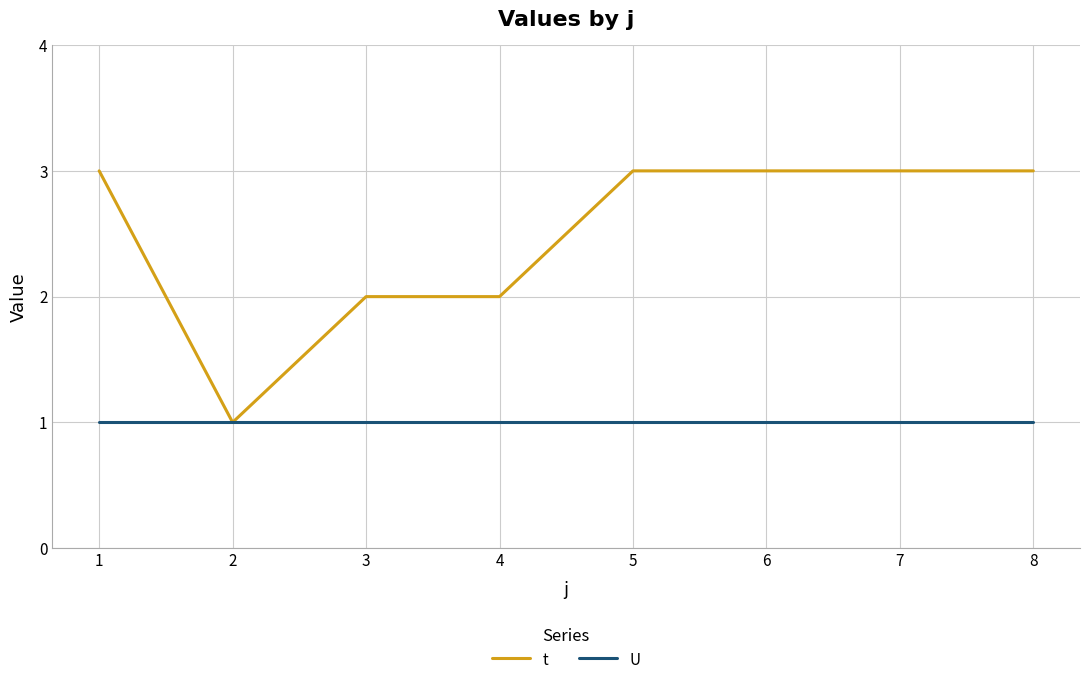

The value of t at 1 is 1. True or false?

False